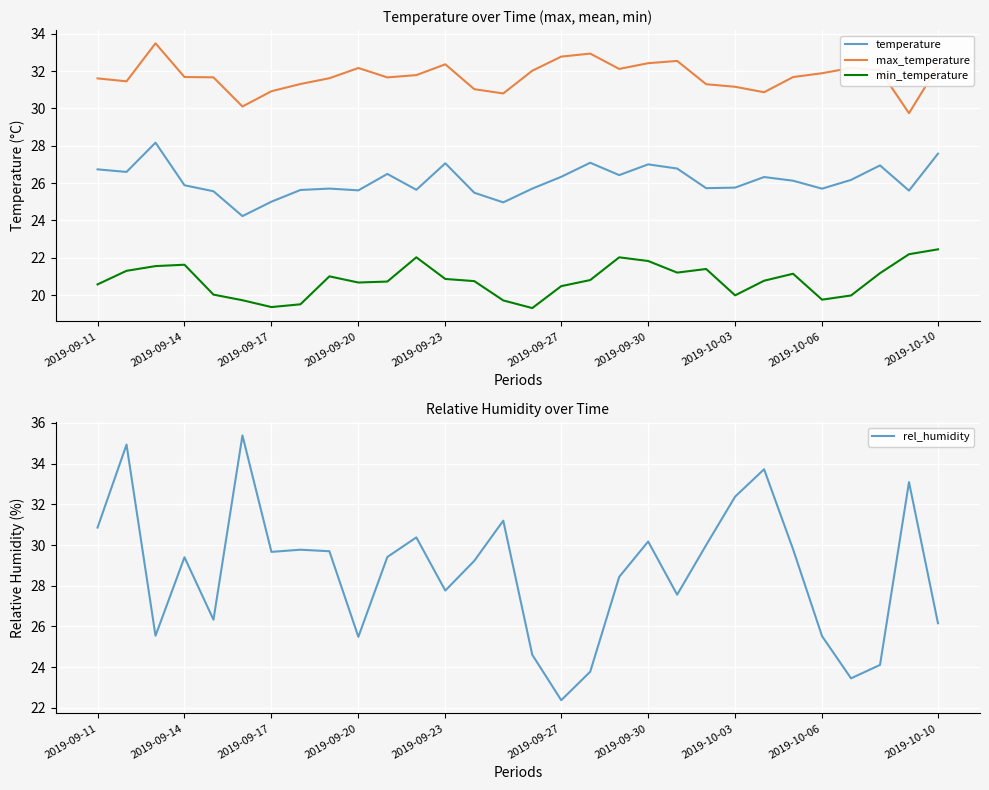

True or false: min_temperature and rel_humidity cross at least once.

False